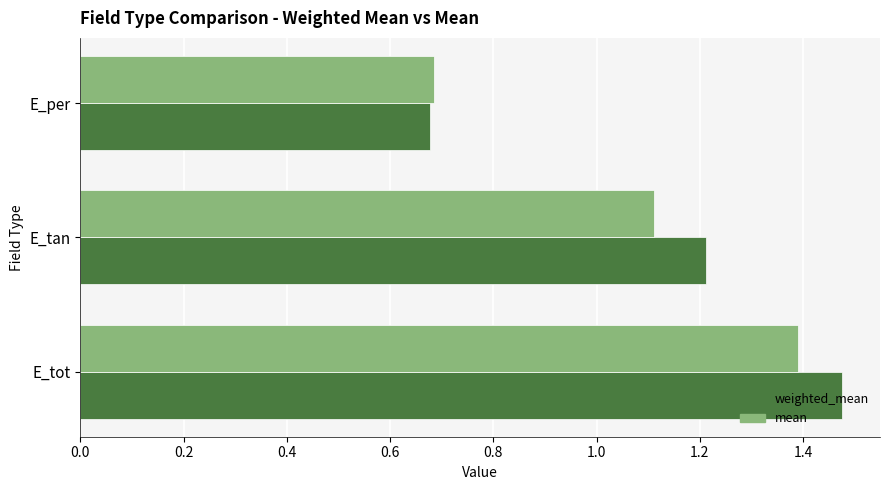

How many mean values are between 0 and 1?

1